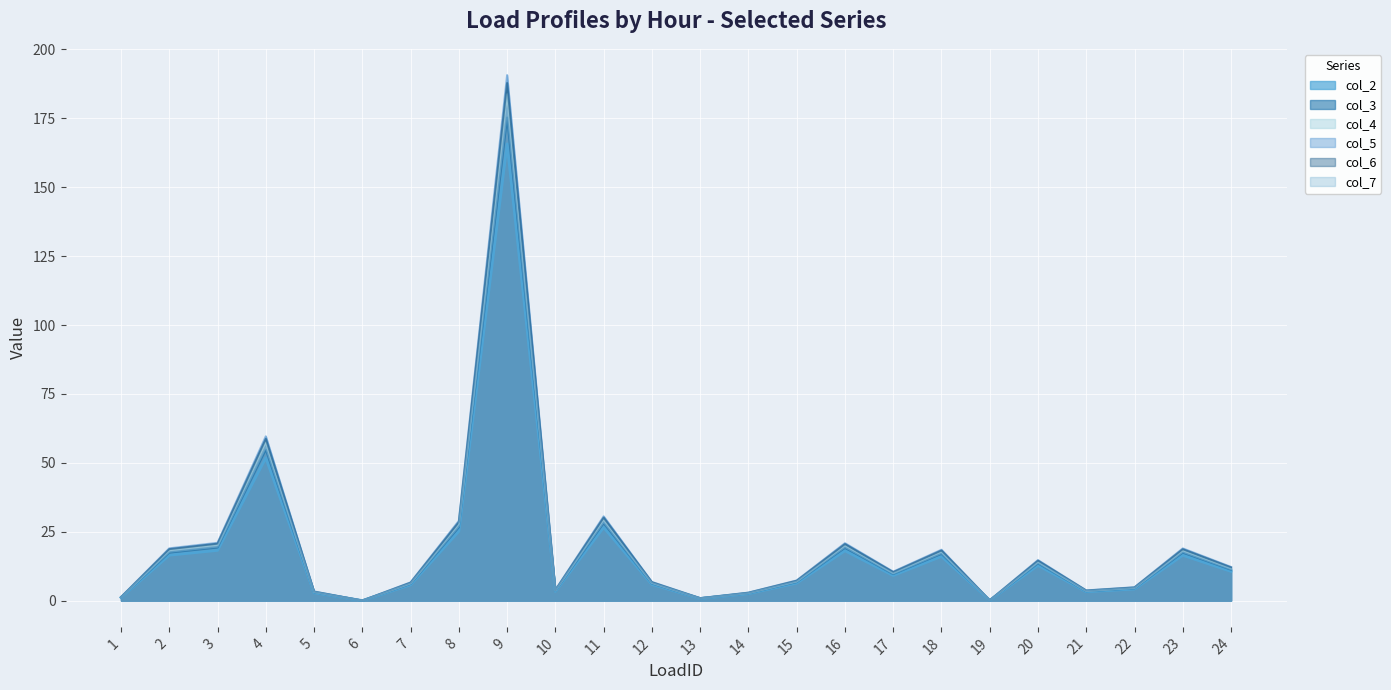

How many values in the col_2 series exceed 9?

12